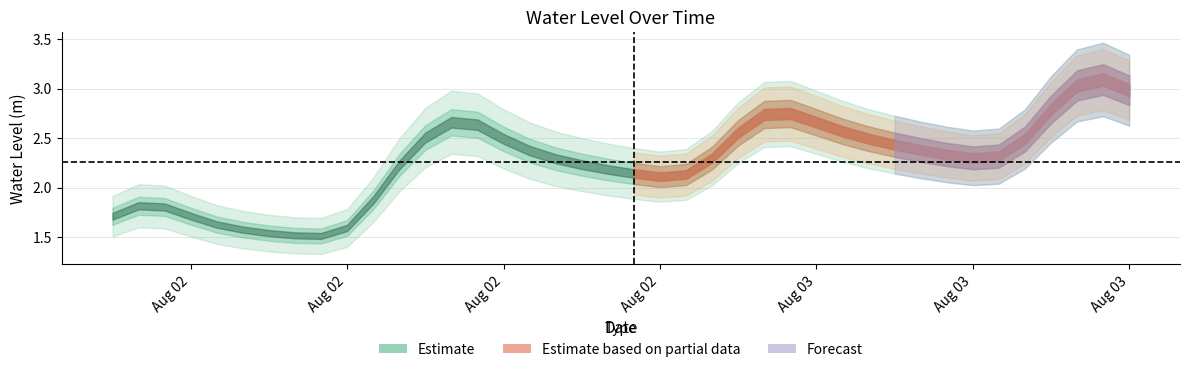

What is the label of the 11th point from the left?

2023-08-02 10:00:00